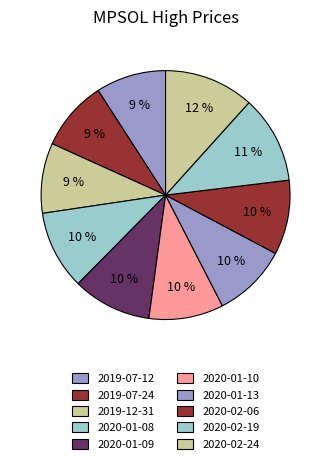

Count the number of slices in the pie.

10